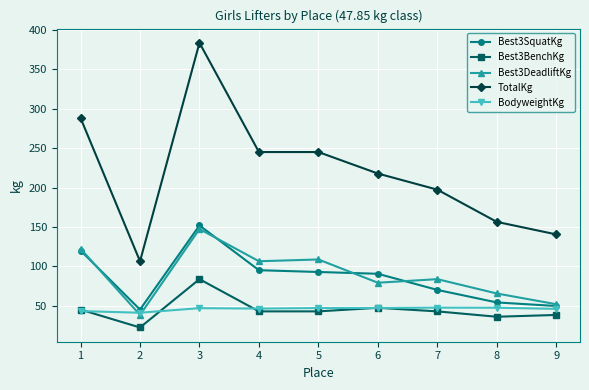

What is the difference between the second highest and minimum values in the Best3DeadliftKg series?

83.9